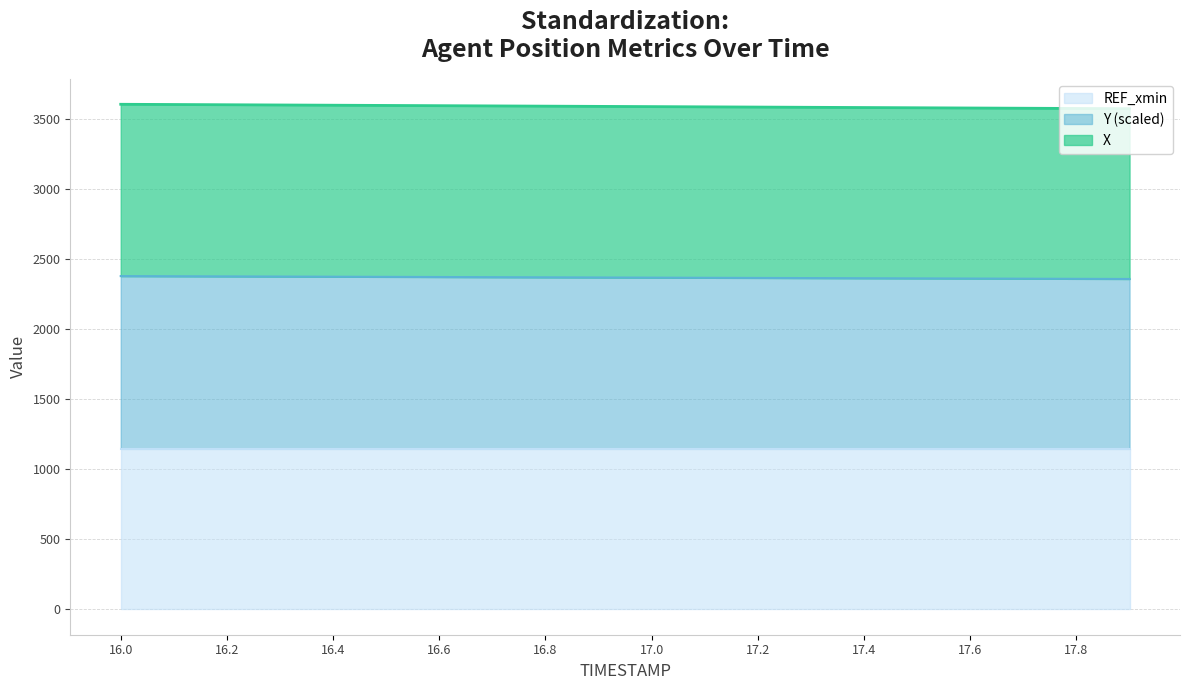

Which series changed the most between 16.8 and 17.8?

X